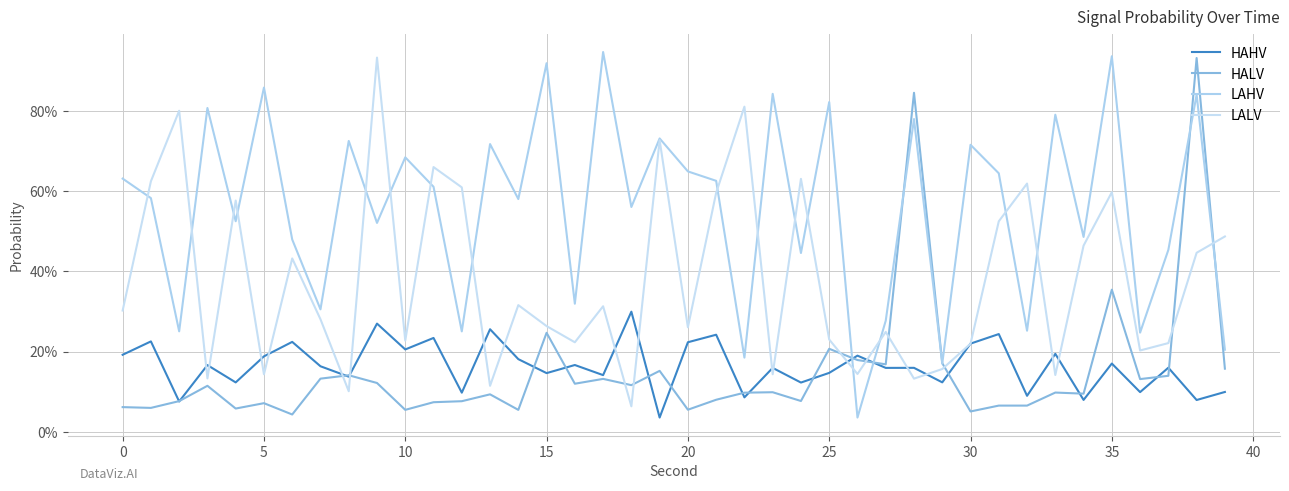

Reading right to left, what are all the values shown in this chart?

HAHV: 0.1	0.1	0.2	0.1	0.2	0.1	0.2	0.1	0.2	0.2	0.1	0.2	0.2	0.2	0.1	0.1	0.2	0.1	0.2	0.2	0.0	0.3	0.1	0.2	0.1	0.2	0.3	0.1	0.2	0.2	0.3	0.1	0.2	0.2	0.2	0.1	0.2	0.1	0.2	0.2
HALV: 0.2	0.9	0.1	0.1	0.4	0.1	0.1	0.1	0.1	0.1	0.2	0.8	0.2	0.2	0.2	0.1	0.1	0.1	0.1	0.1	0.2	0.1	0.1	0.1	0.2	0.1	0.1	0.1	0.1	0.1	0.1	0.1	0.1	0.0	0.1	0.1	0.1	0.1	0.1	0.1
LAHV: 0.2	0.8	0.5	0.2	0.9	0.5	0.8	0.3	0.6	0.7	0.2	0.8	0.3	0.0	0.8	0.4	0.8	0.2	0.6	0.6	0.7	0.6	0.9	0.3	0.9	0.6	0.7	0.3	0.6	0.7	0.5	0.7	0.3	0.5	0.9	0.5	0.8	0.3	0.6	0.6
LALV: 0.5	0.4	0.2	0.2	0.6	0.5	0.1	0.6	0.5	0.2	0.2	0.1	0.2	0.1	0.2	0.6	0.1	0.8	0.6	0.3	0.7	0.1	0.3	0.2	0.3	0.3	0.1	0.6	0.7	0.2	0.9	0.1	0.3	0.4	0.1	0.6	0.1	0.8	0.6	0.3